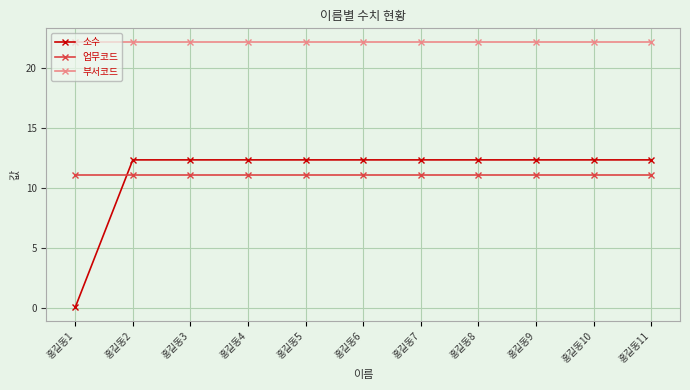

Is this an area chart (filled region under the line)?

No